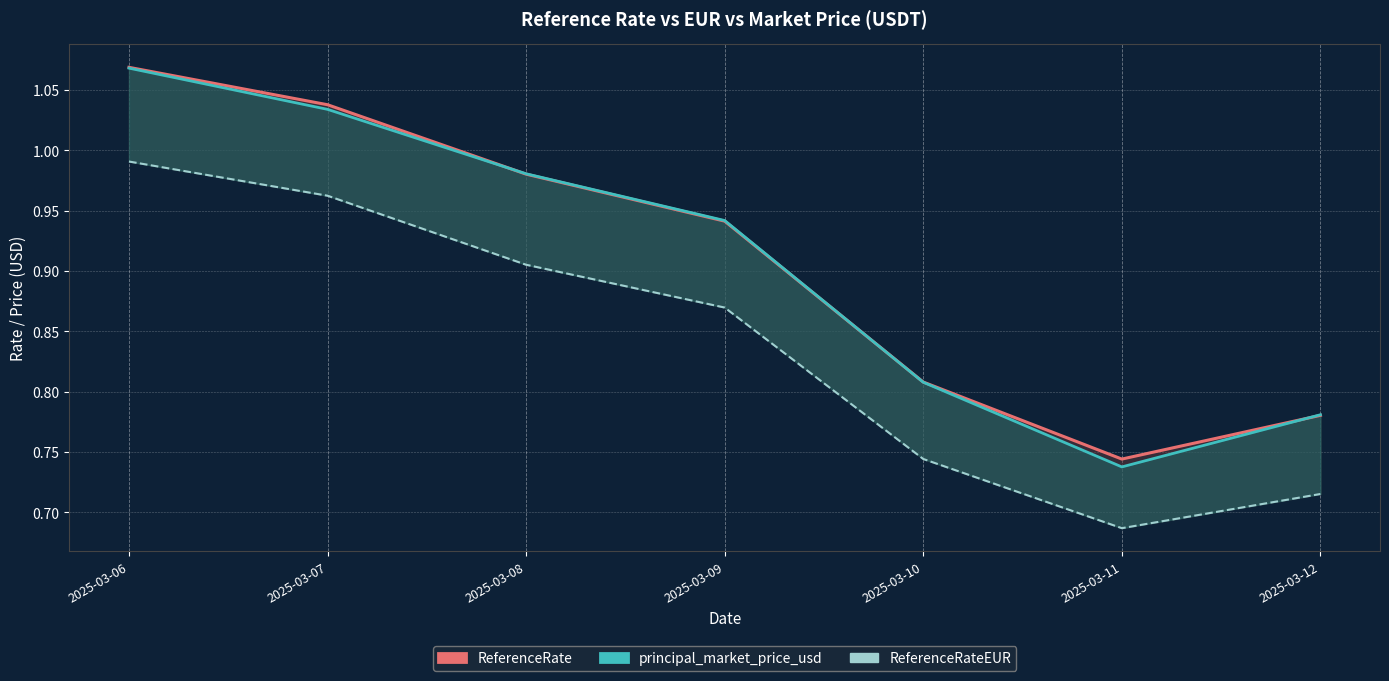

Where is the first local minimum for principal_market_price_usd?

2025-03-11